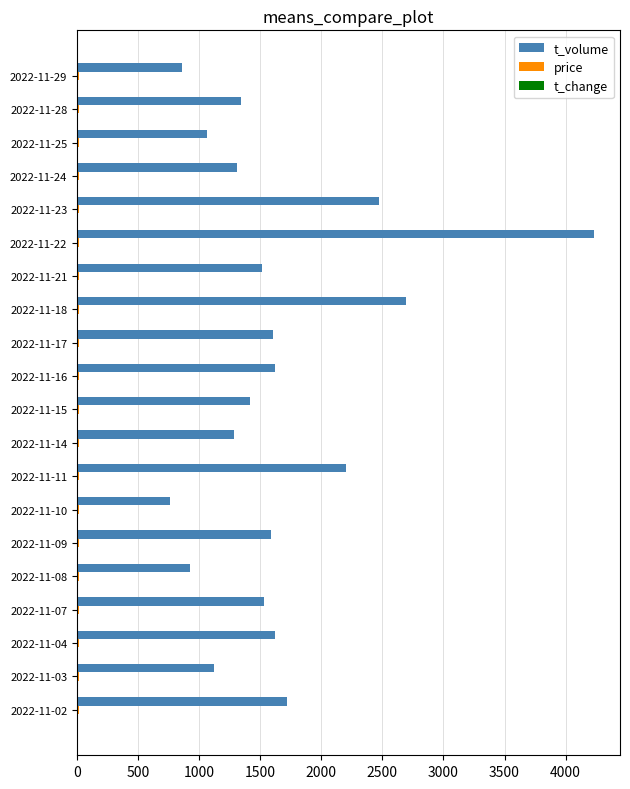

What is the sum of all t_volume values?

32864.0